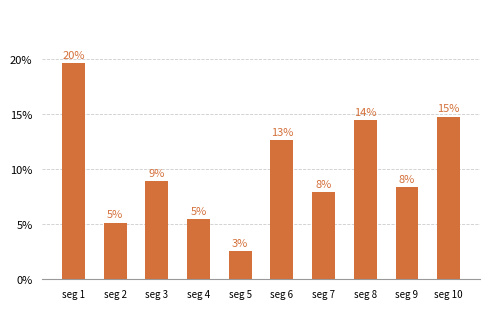

At which label is the value closest to 11?

seg 6